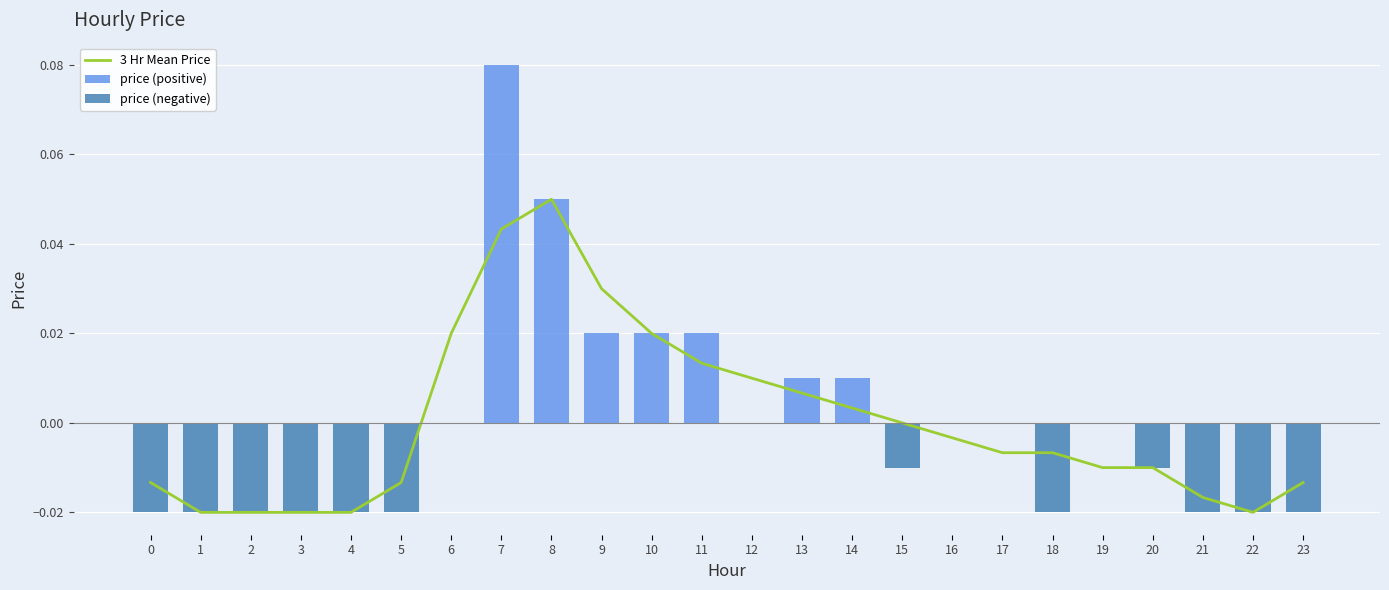

At how many categories does at least one series exceed 0?

9